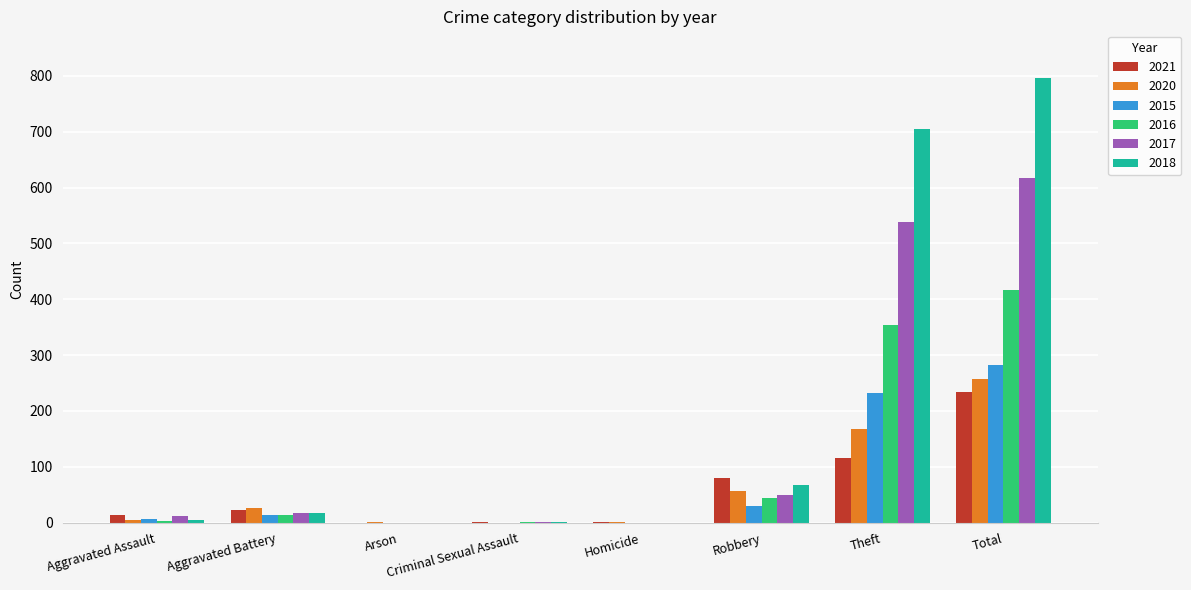

Where is 2017 nearest to the value 308?

Theft